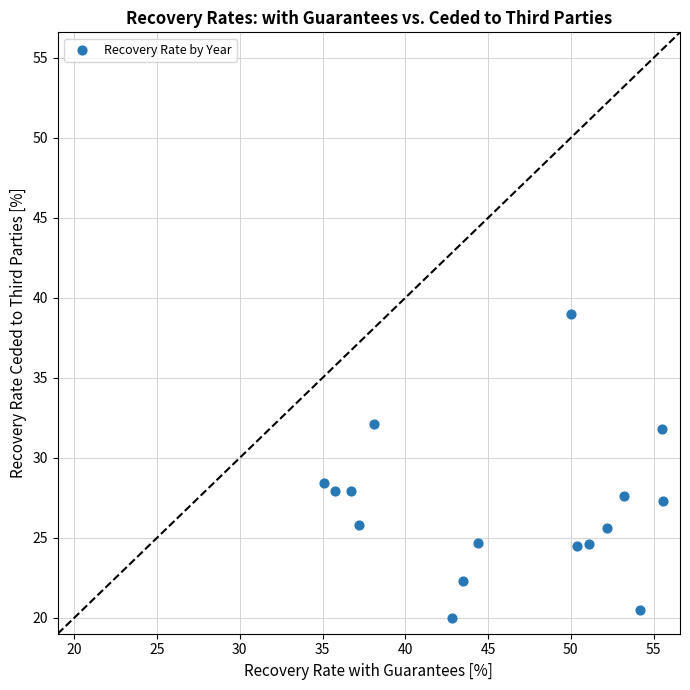

What Y value in the scatter plot is closest to 29?

28.4